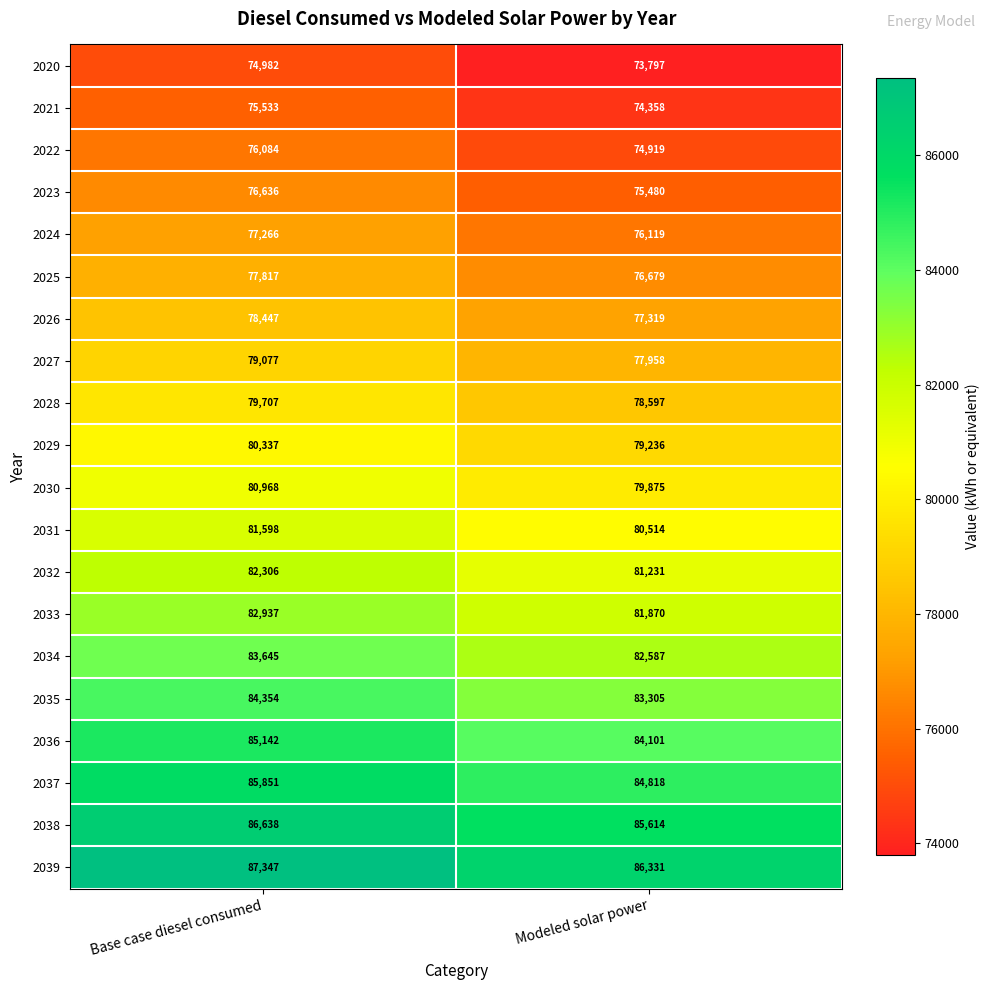

What is the spread (max minus min) of values at Base case diesel consumed?

12365